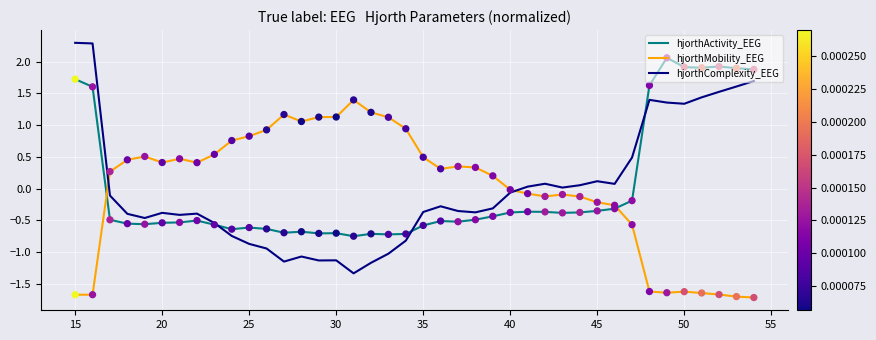

Which series ends up on top after the final intersection of hjorthMobility_EEG and hjorthActivity_EEG?

hjorthActivity_EEG